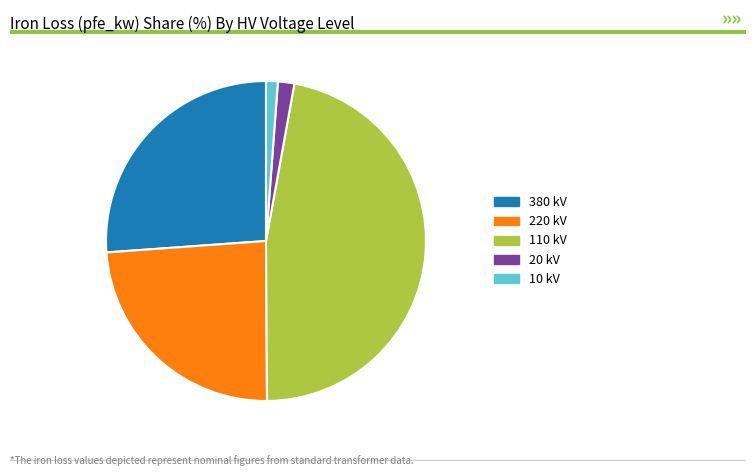

What is the largest slice in the pie chart?

110 kV